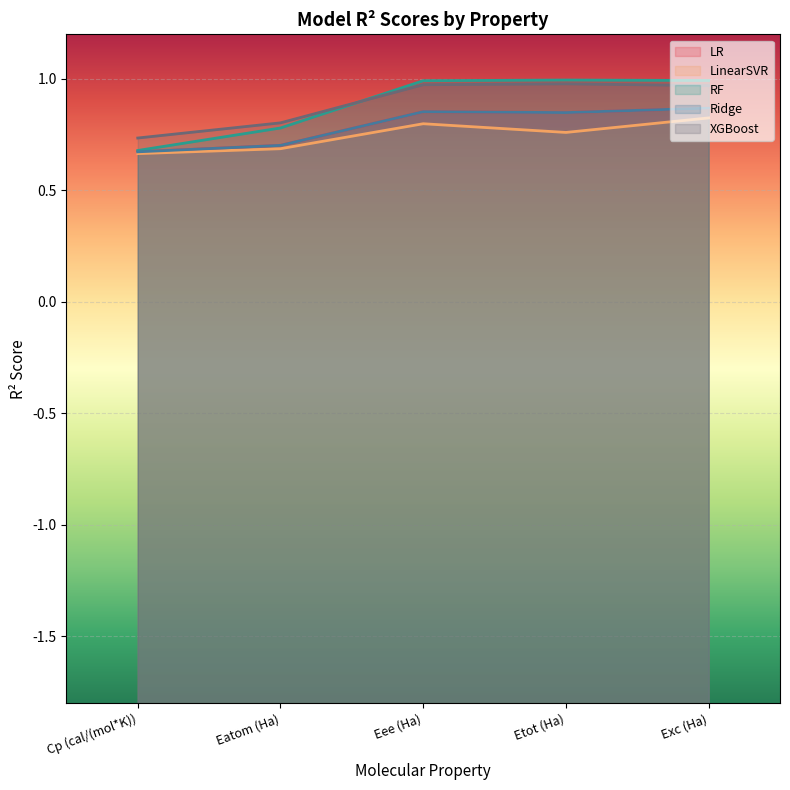

Is it true that LinearSVR equals 0.7 at Cp (cal/(mol*K))?

True